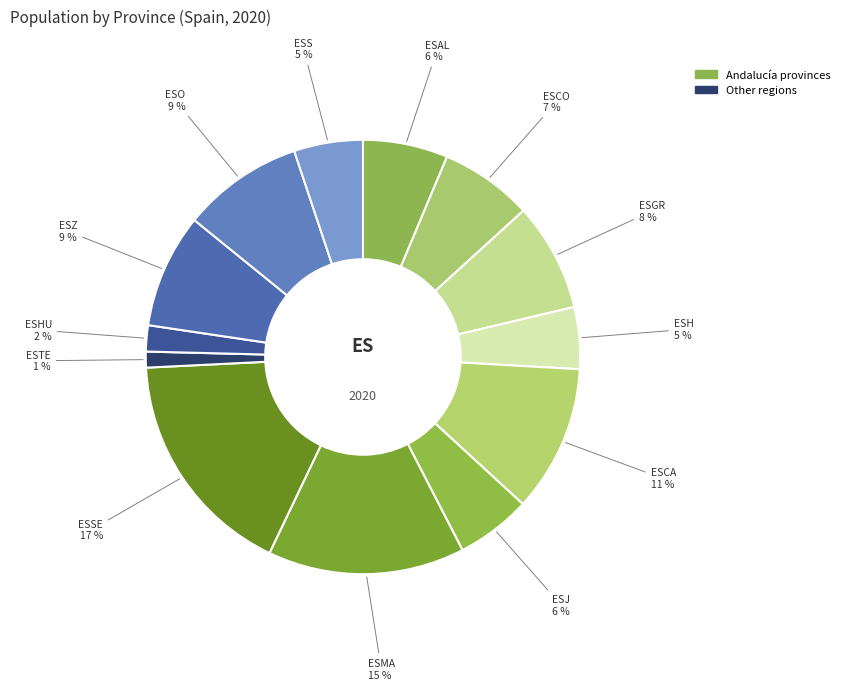

How many segments does this pie chart have?

13